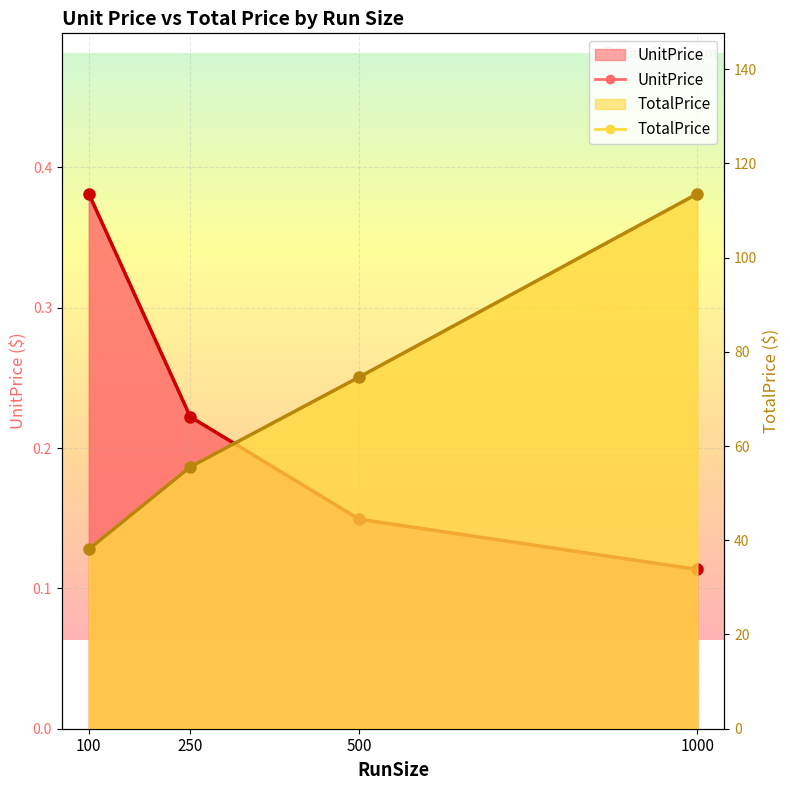

Is it true that TotalPrice equals 113.5 at 1000?

True